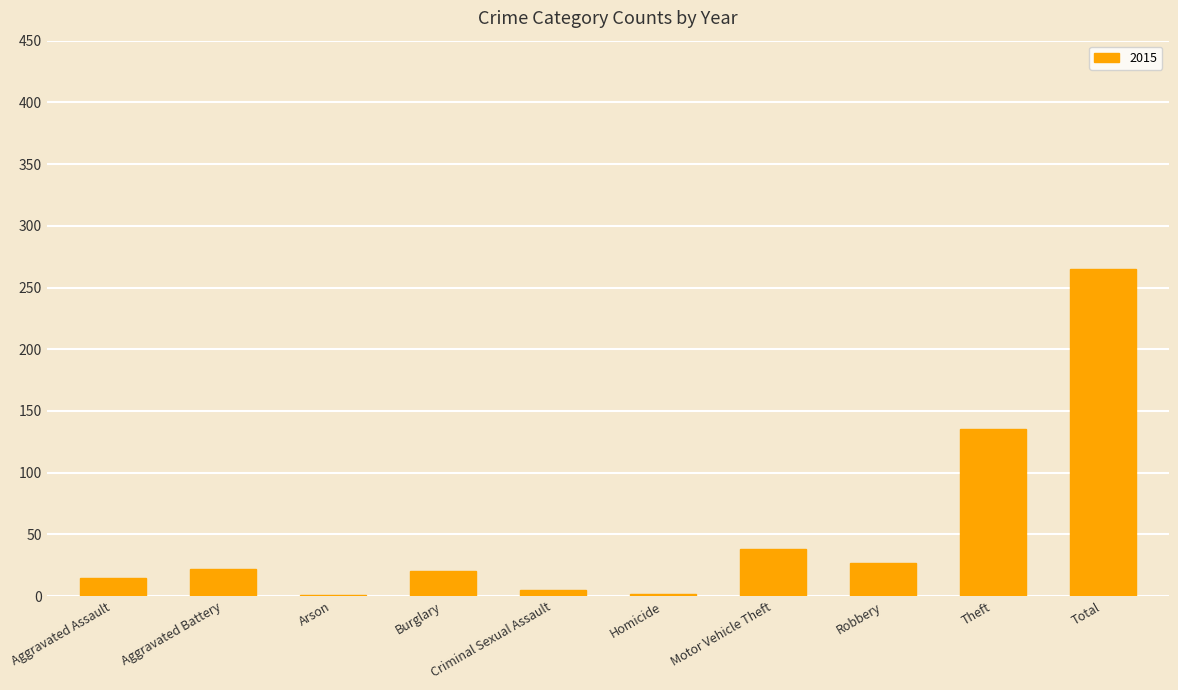

Between Theft and Criminal Sexual Assault, which is larger?

Theft